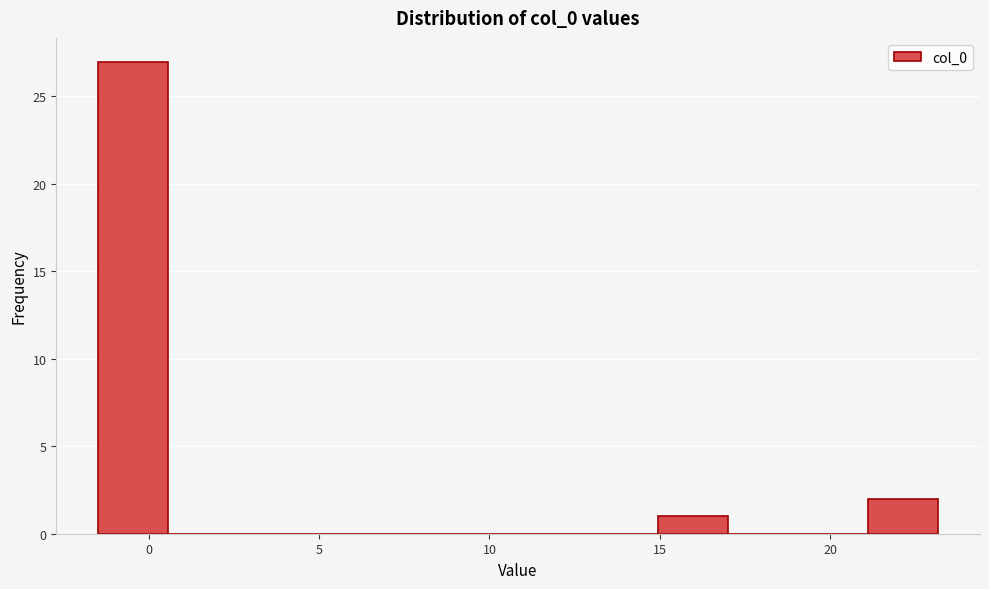

Reading left to right, list every bar in this chart as the range it spans on the x-axis followed by its height. Neither the bar edges nor the heights are printed on the chart, so give them approximately, as read against the axes.

-1.5 to 0.5: 27
0.5 to 2.5: 0
2.5 to 4.5: 0
4.5 to 6.5: 0
6.5 to 9.0: 0
9.0 to 11.0: 0
11.0 to 13.0: 0
13.0 to 15.0: 0
15.0 to 17.0: 1
17.0 to 19.0: 0
19.0 to 21.0: 0
21.0 to 23.0: 2